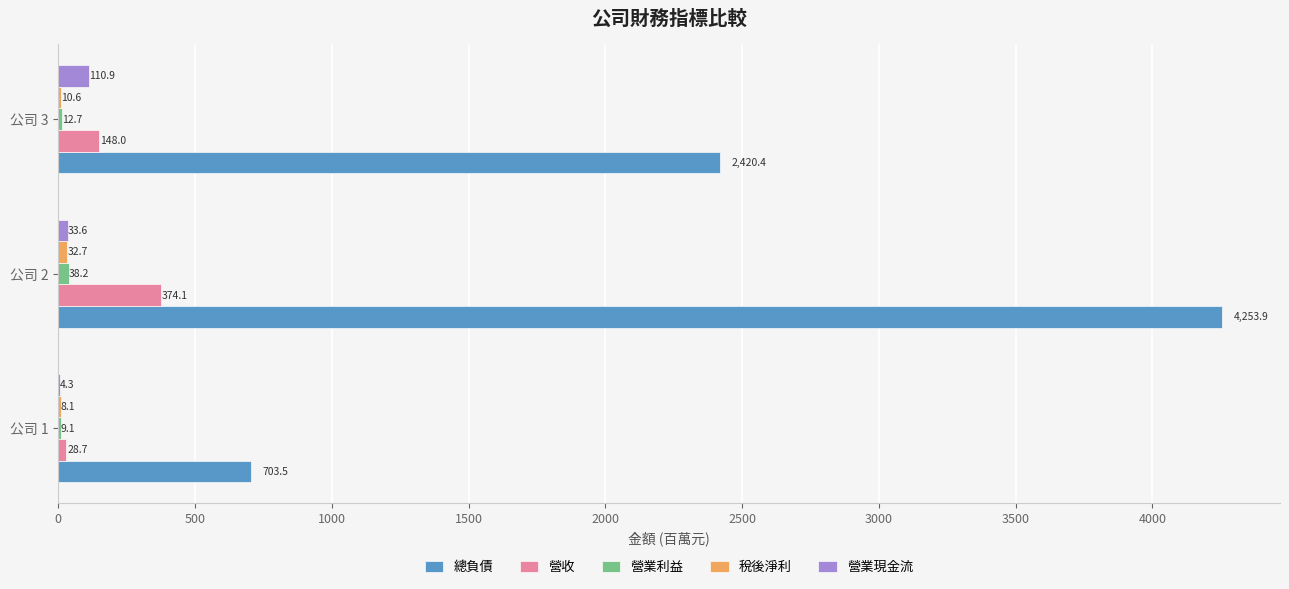

Which label corresponds to the largest value in the chart?

公司 2